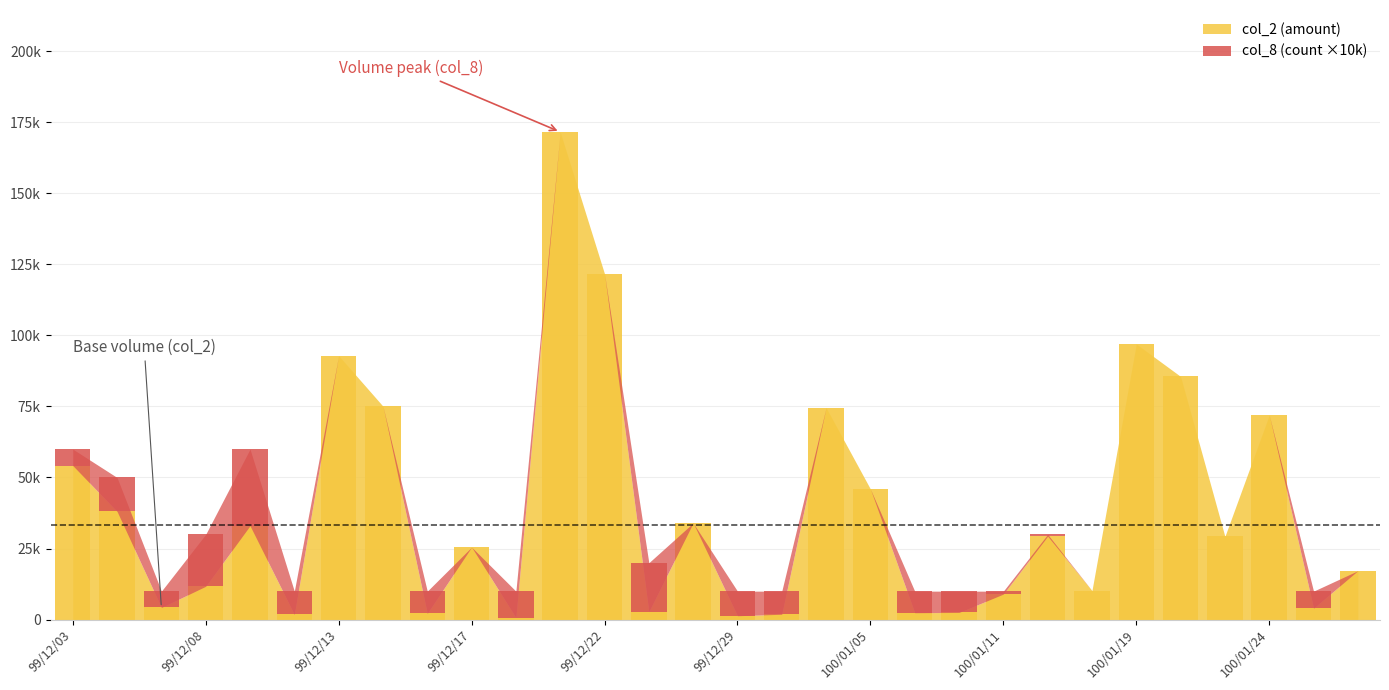

What is the difference between the second highest and second lowest values?

120360